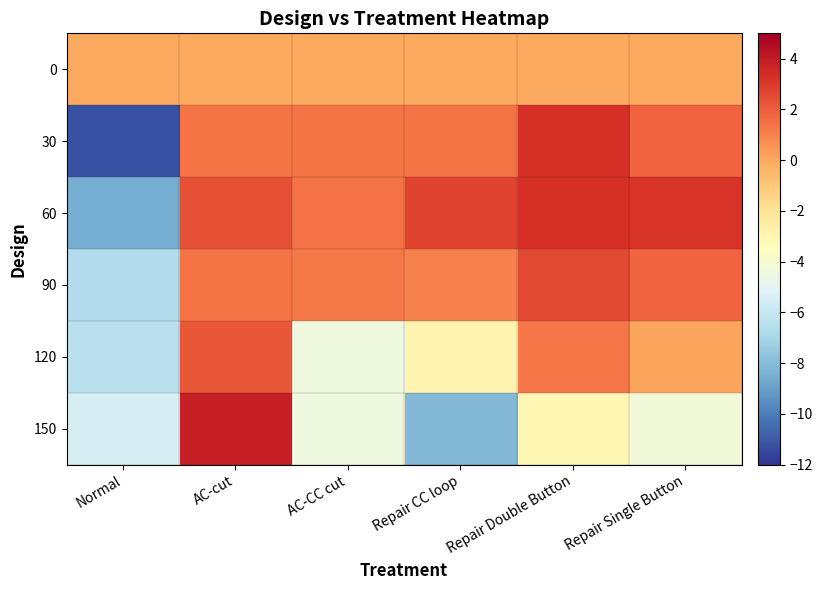

Which has a higher value, Repair CC loop or AC-cut?

Repair CC loop